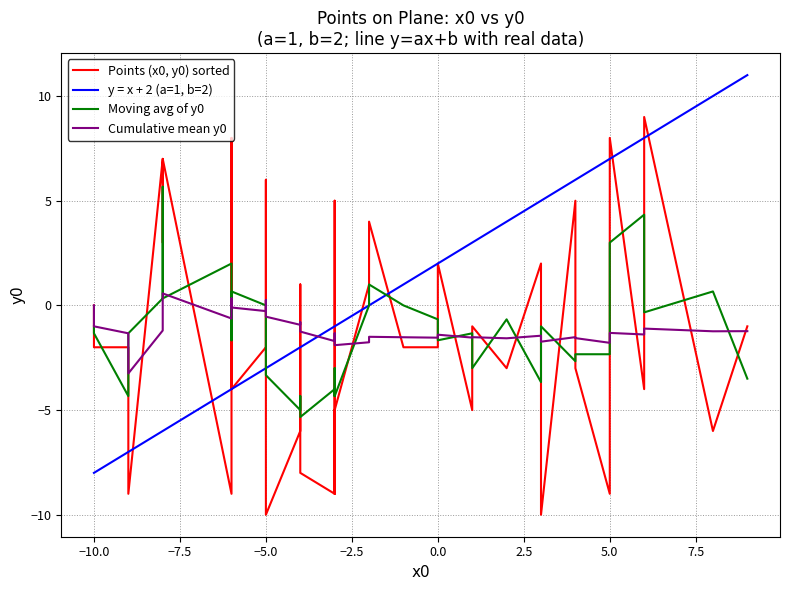

What is the lowest value of the y = x + 2 (a=1, b=2) series?

-8